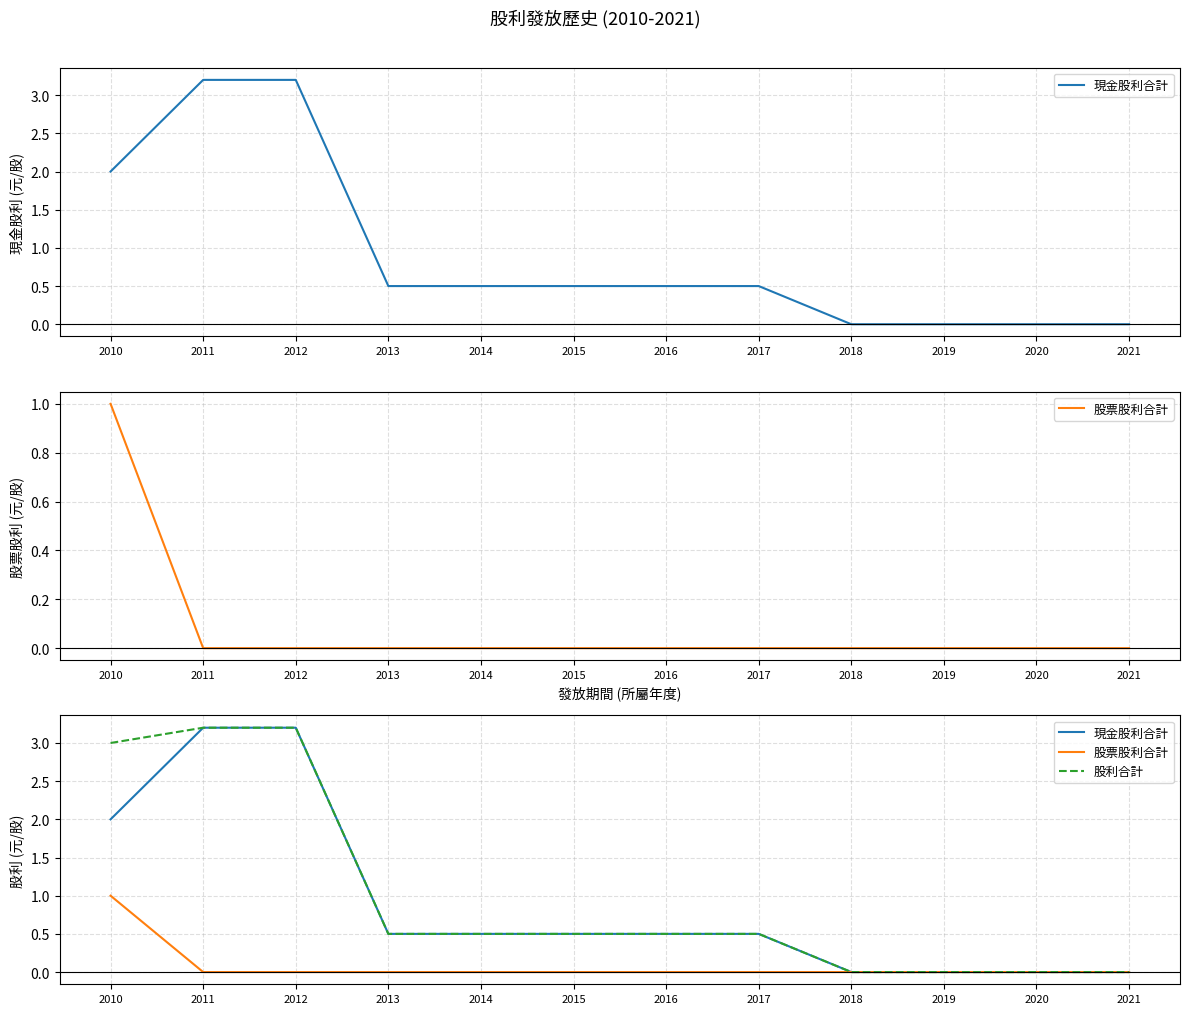

Does the chart display data point markers on the line(s)?

No